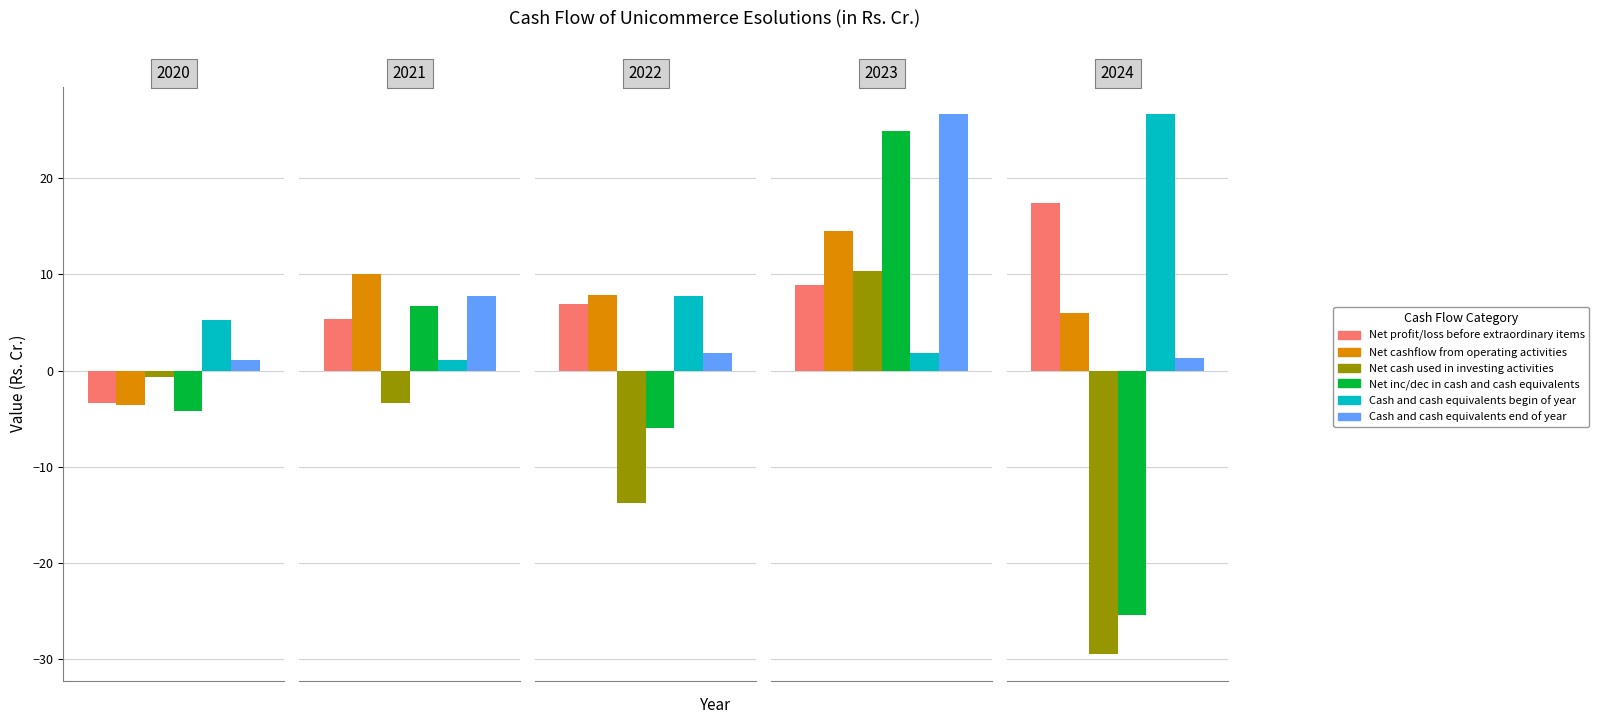

Is it true that Cash and cash equivalents begin of year equals 7.8 at 2022?

True